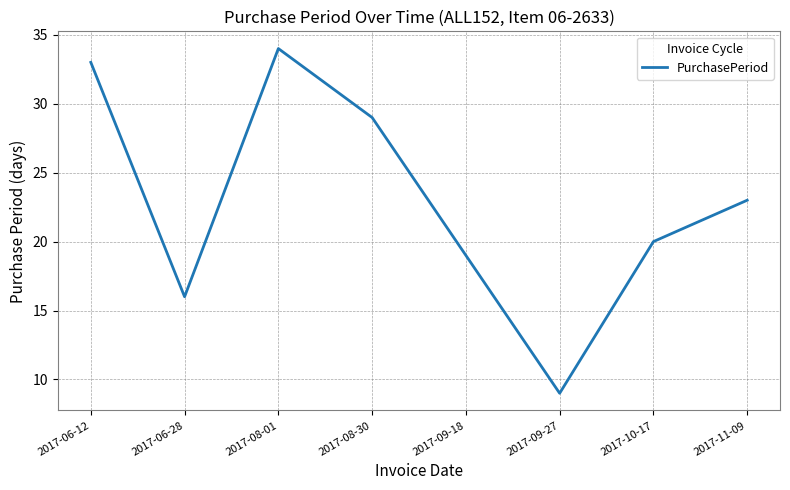

Rank the categories by value from highest to lowest.

2017-08-01, 2017-06-12, 2017-08-30, 2017-11-09, 2017-10-17, 2017-09-18, 2017-06-28, 2017-09-27